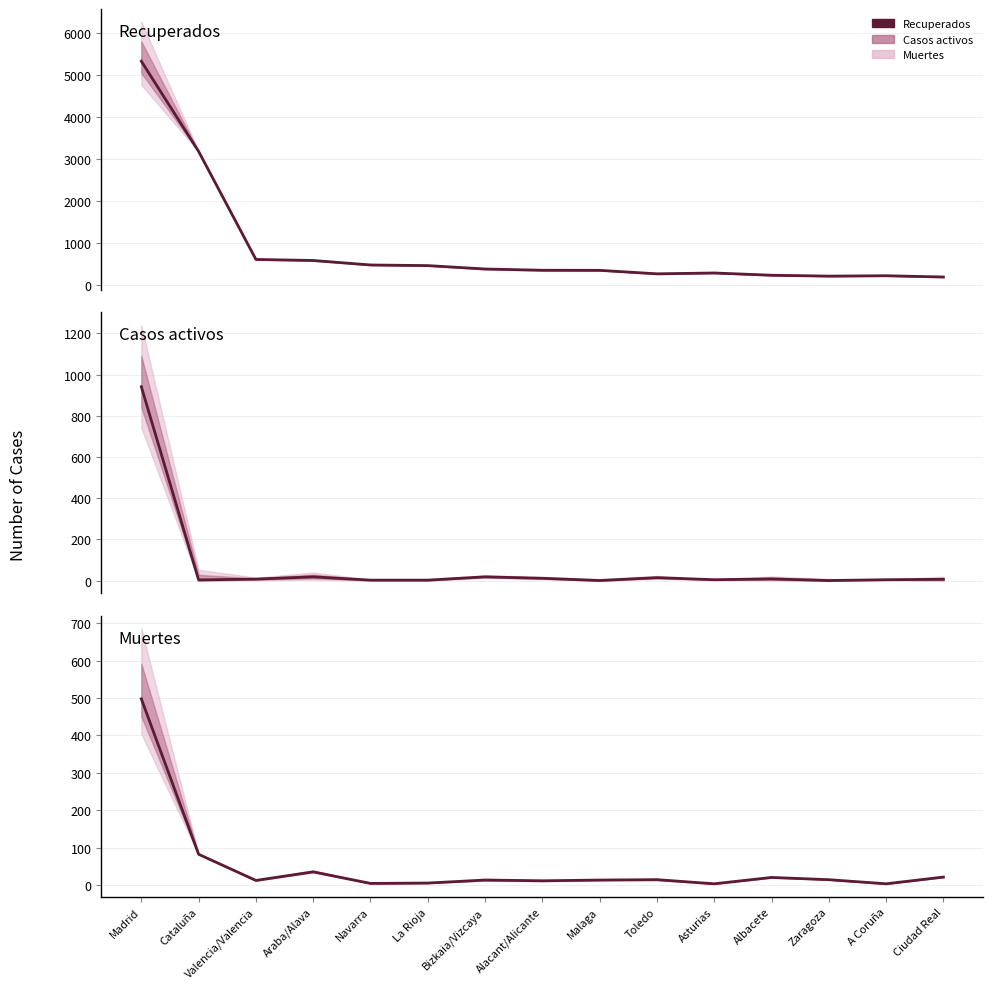

Between Malaga and Zaragoza, which is larger?

Malaga